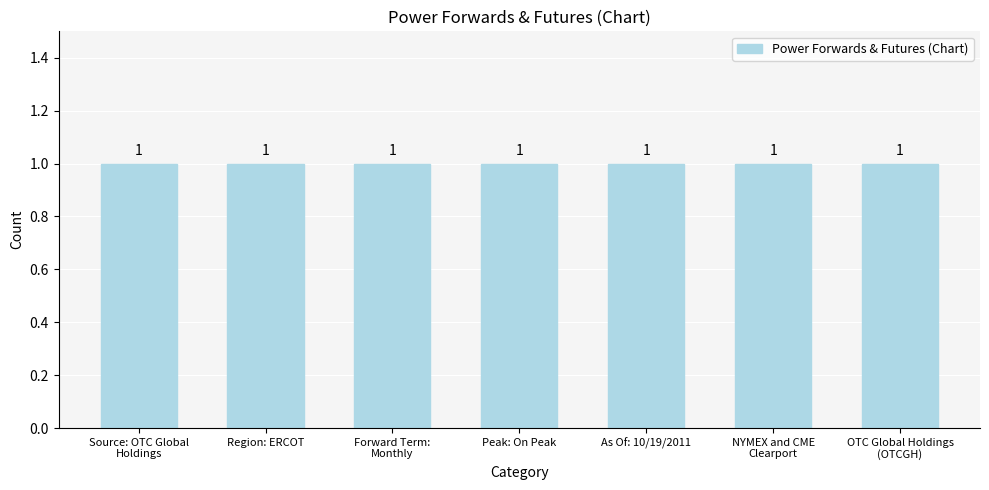

What is the label of the 2nd bar from the left?

Region: ERCOT